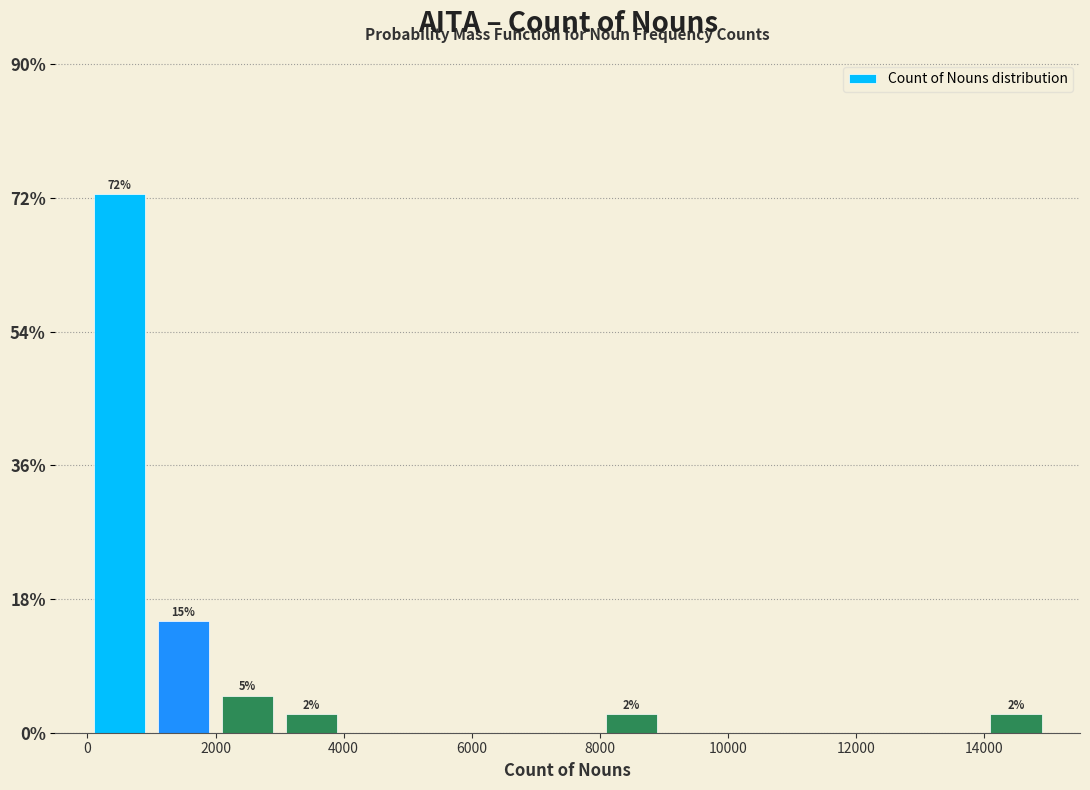

Which range on the x-axis has the tallest bar?

0 to 1000